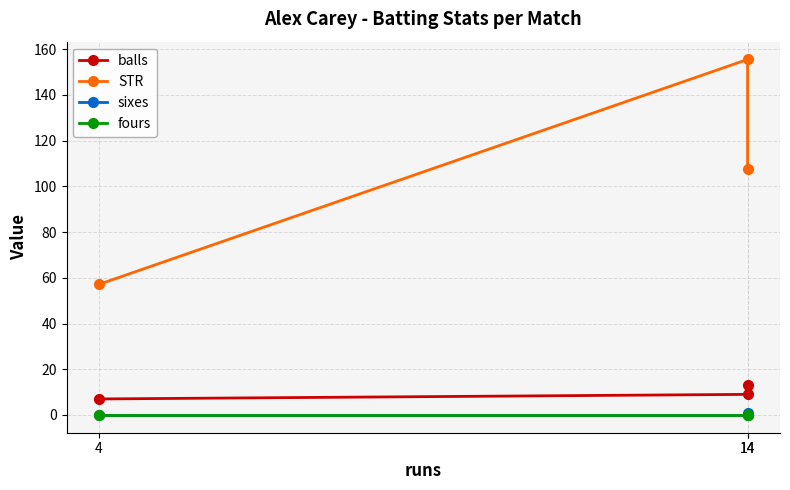

At which category is the sum across all series the highest?

14